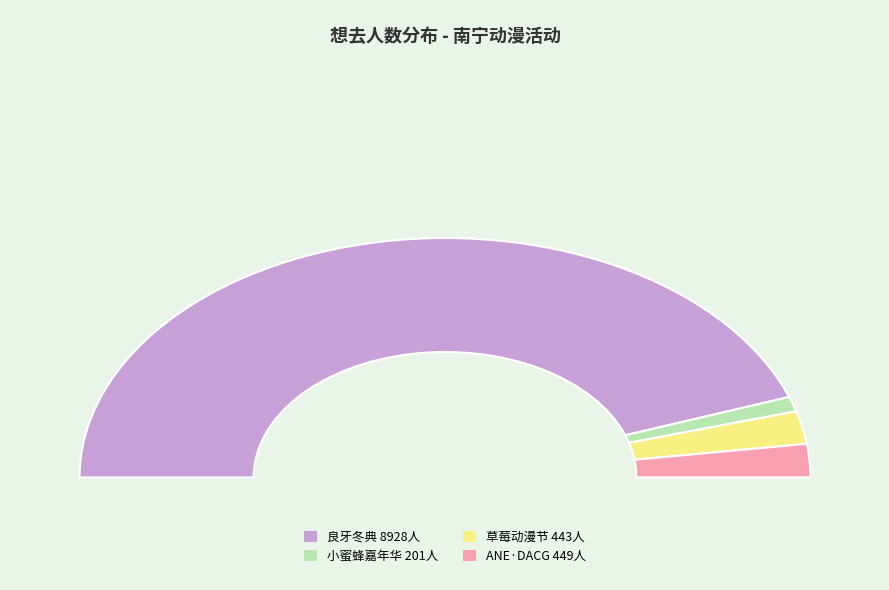

Is the sum of 南宁·草莓动漫节 and 南宁·第五届小蜜蜂动漫嘉年华 greater than half?

No